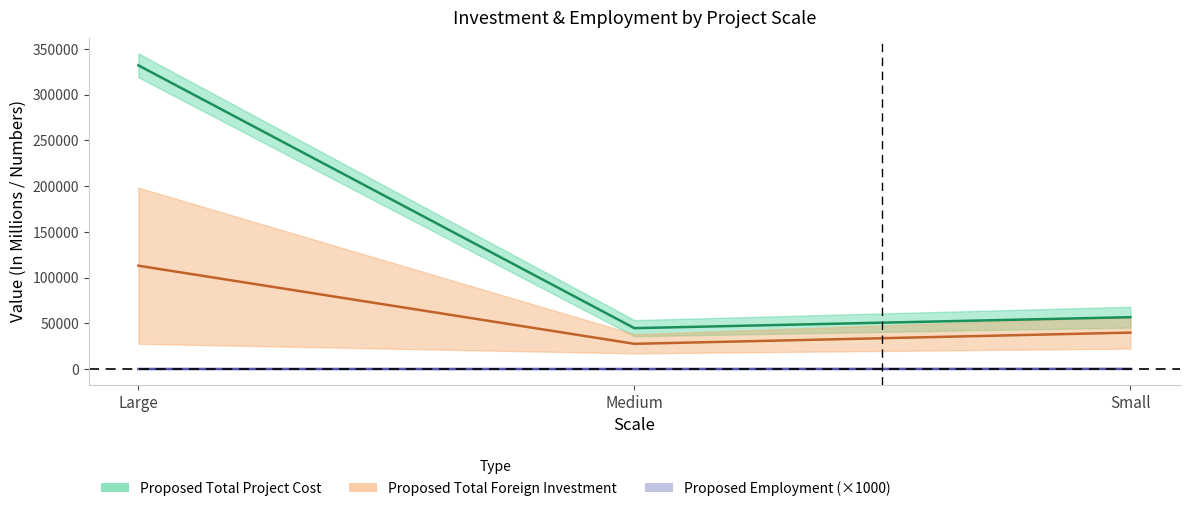

How many lines are shown in the chart?

3